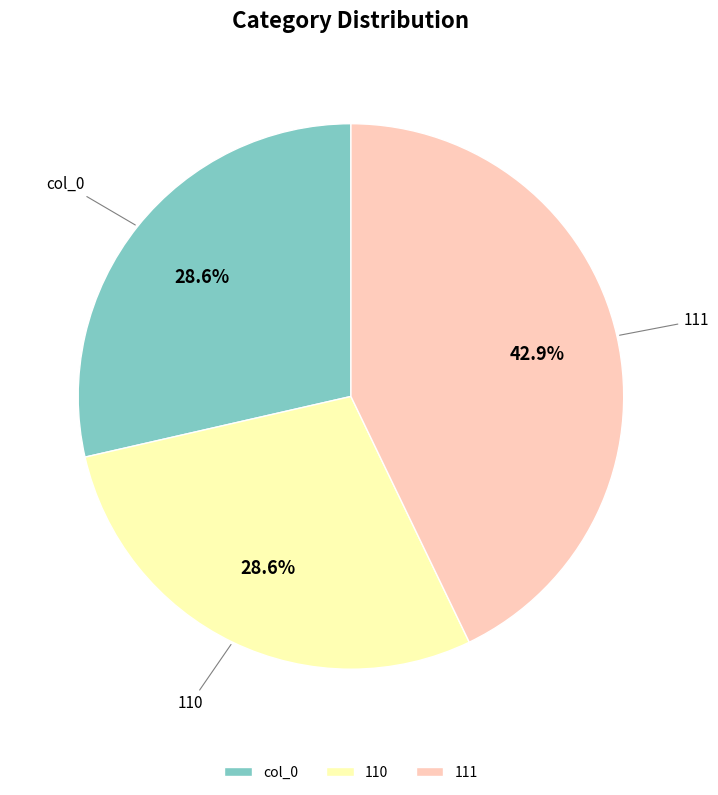

Which category has the biggest portion of the pie?

111